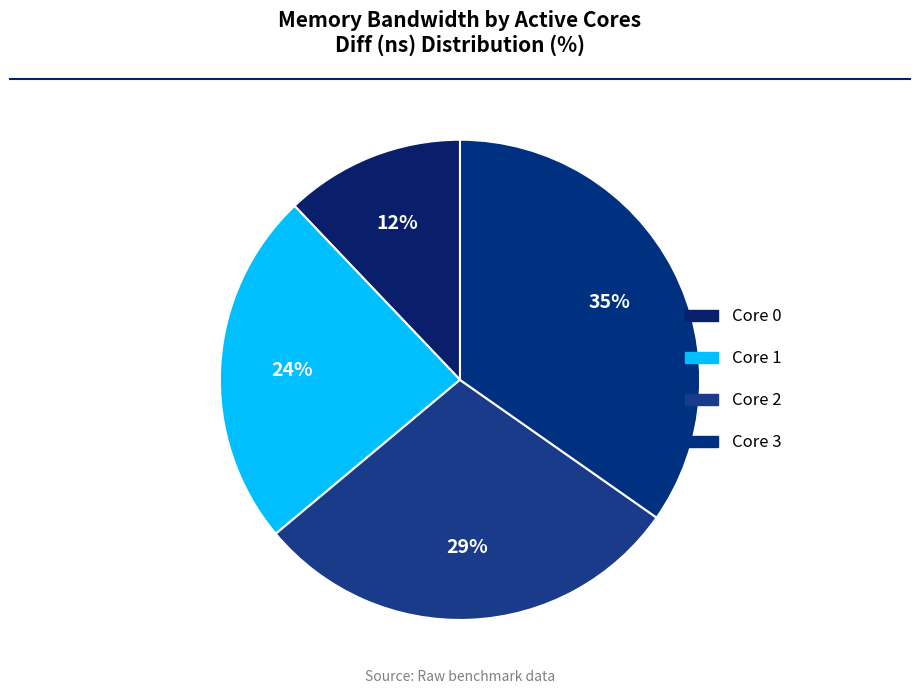

Count the number of slices in the pie.

4